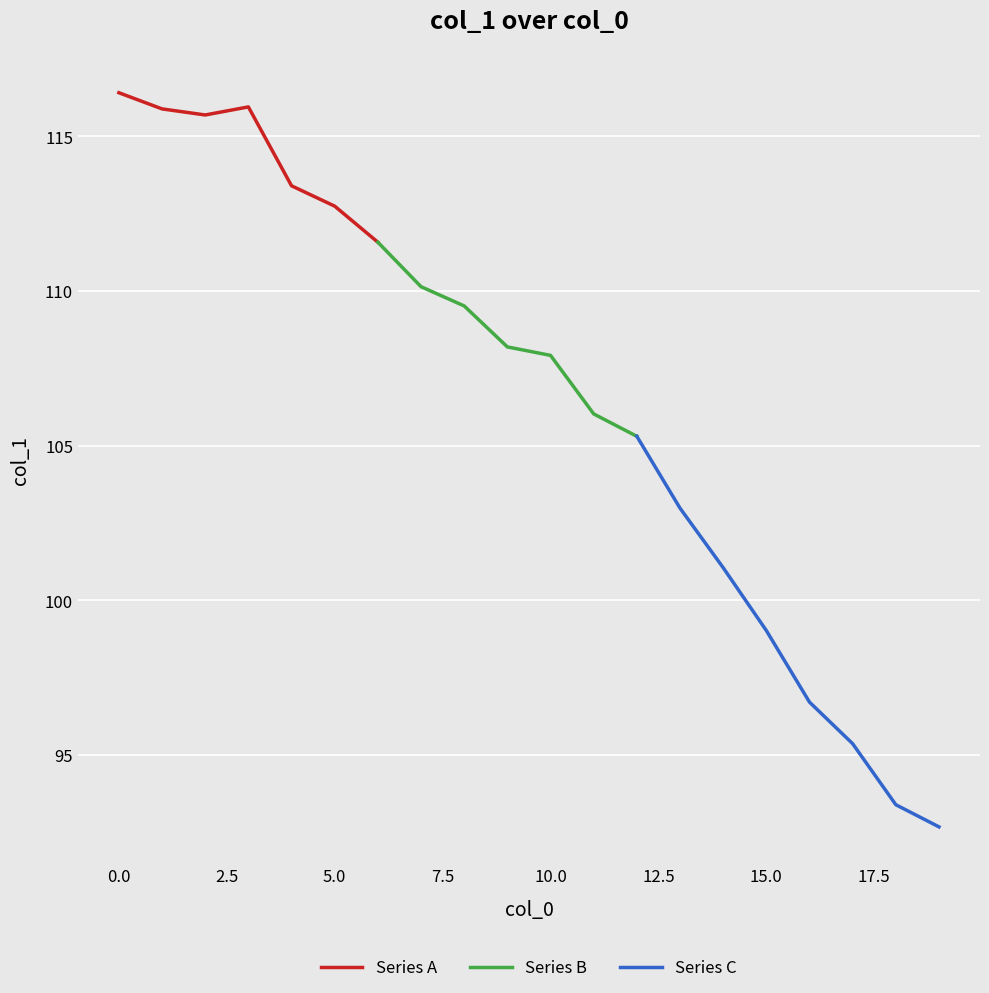

Between 1.0 and 6.0, which is larger?

1.0